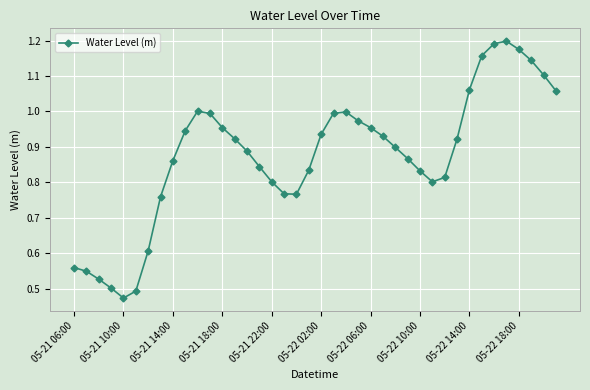

What is the difference between the maximum and second lowest values?

0.7